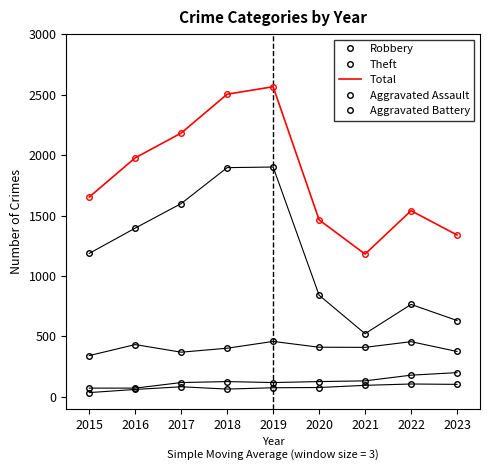

What are all the series names shown in the legend?

Robbery, Theft, Total, Aggravated Assault, Aggravated Battery